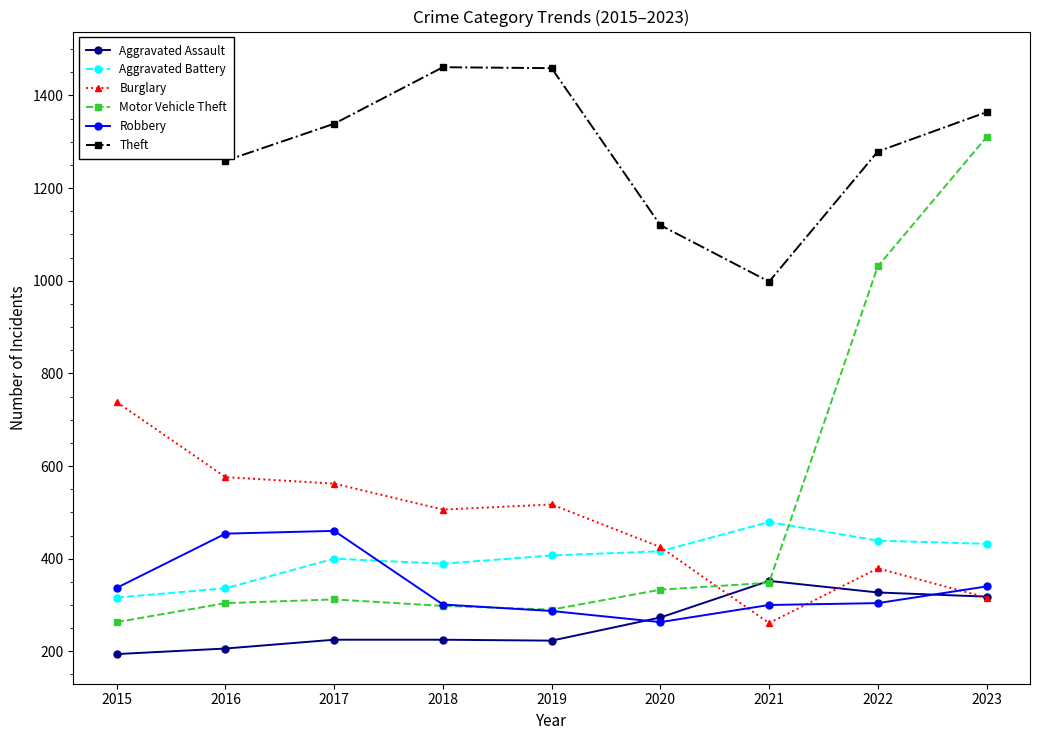

What is the sum of the Aggravated Battery values at 2022 and 2019?

846